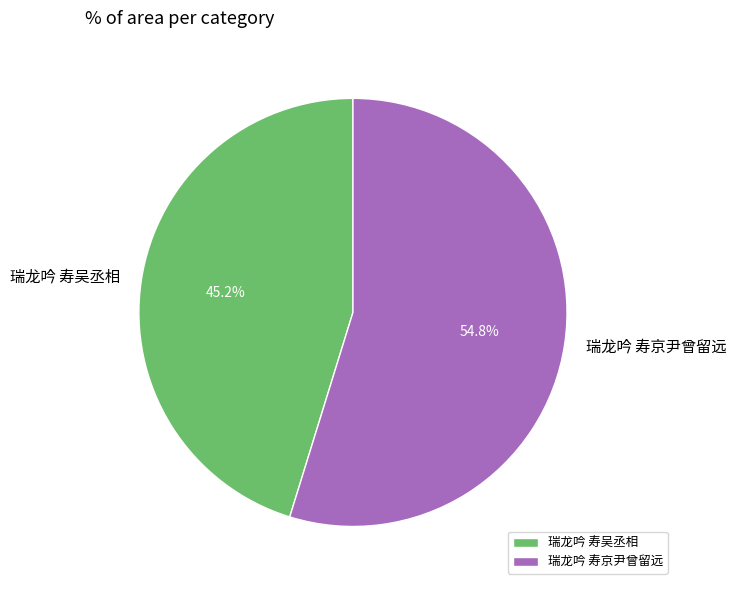

Count the number of slices in the pie.

2